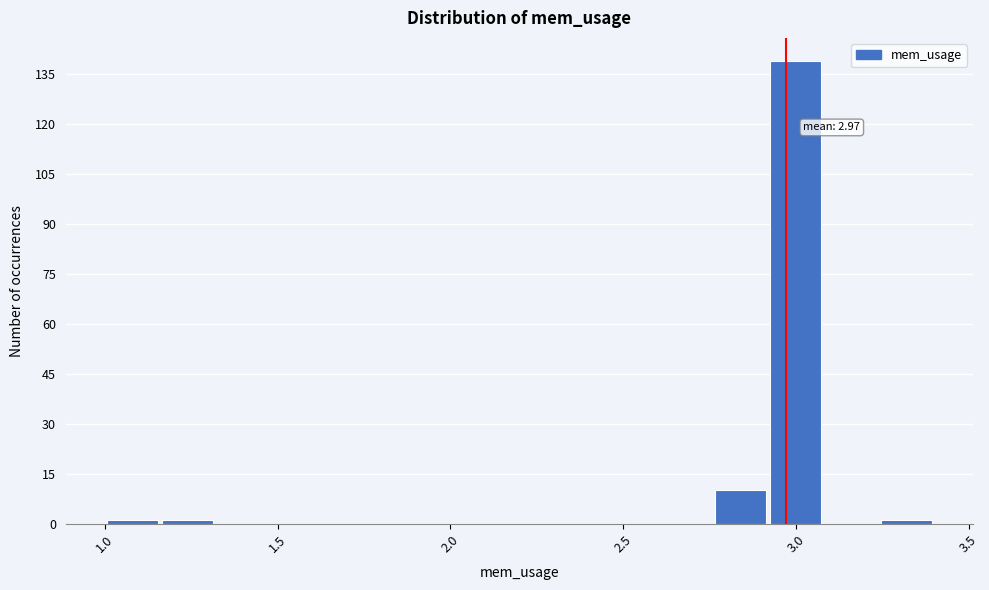

Read against the x-axis, roughly where is the centre of the tallest bar?

3.00